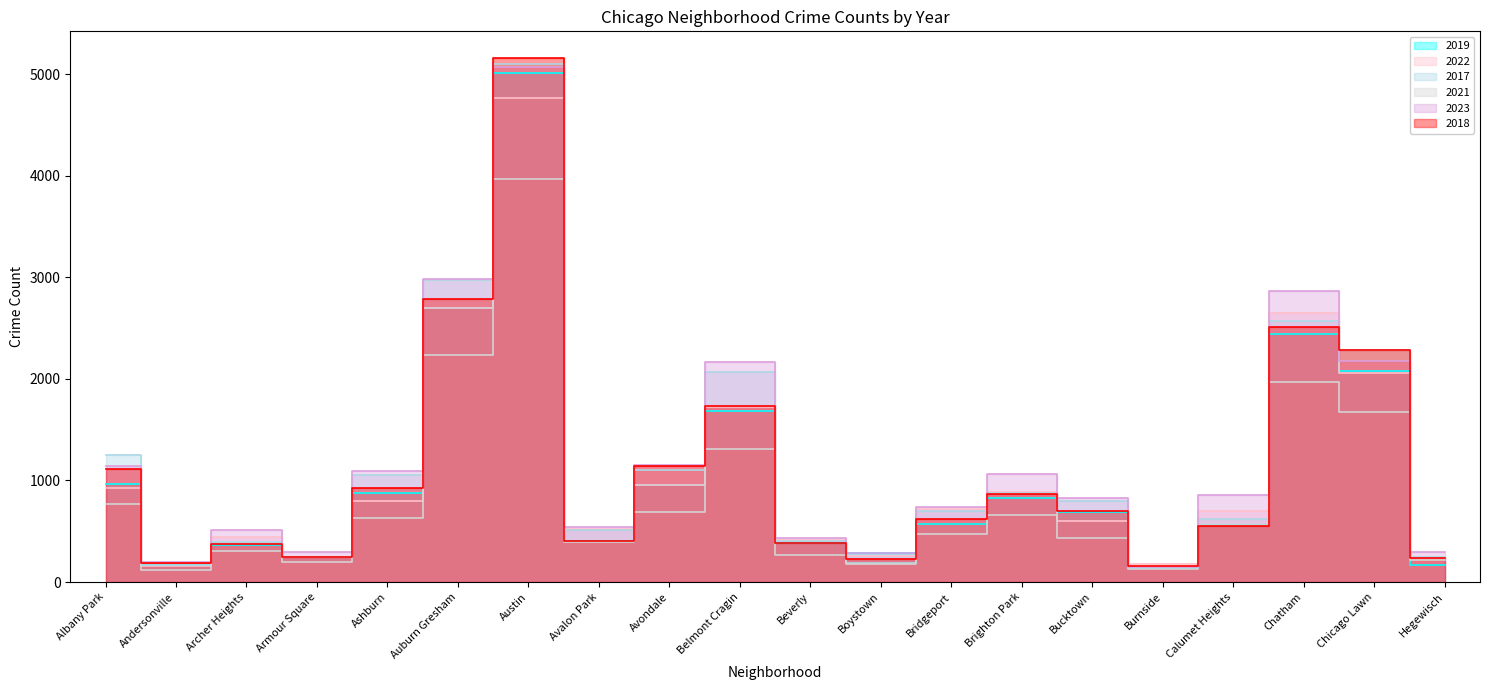

What are all the series names shown in the legend?

2019, 2022, 2017, 2021, 2023, 2018